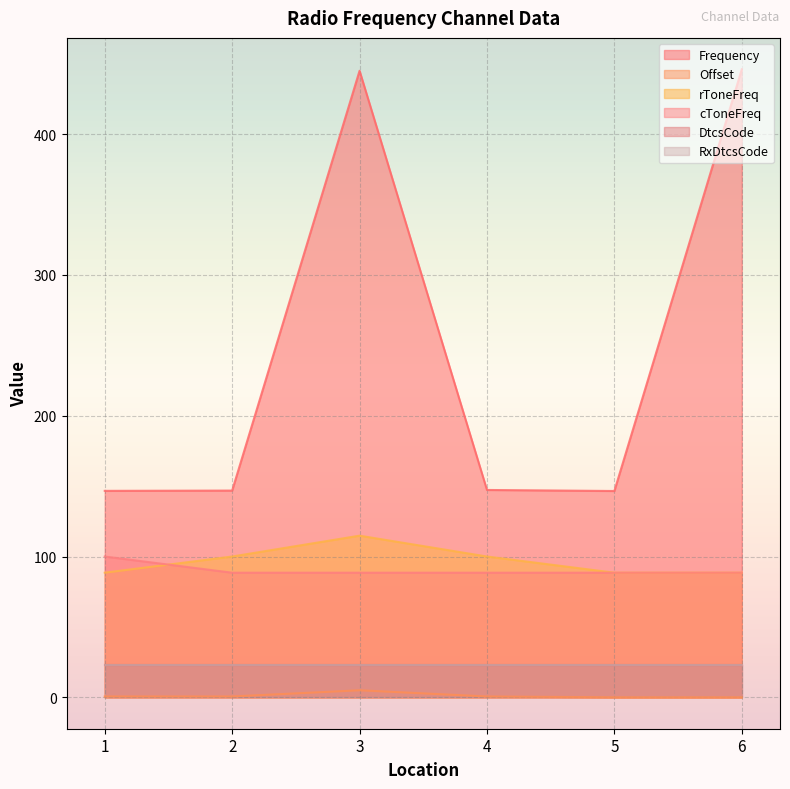

What is the highest value of the rToneFreq series?

114.8